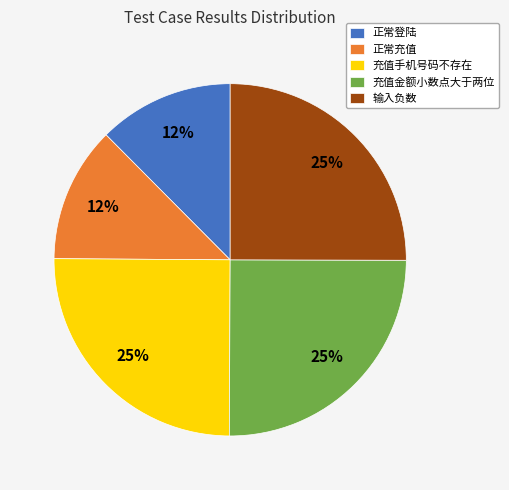

To the nearest percent, what is the difference between the largest and smallest slice percentages?

13%